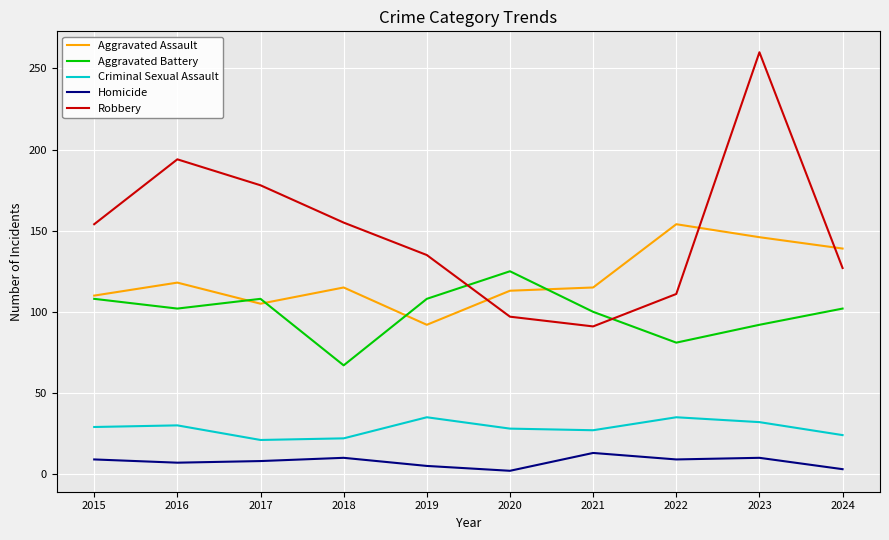

True or false: Robbery has more than 2 points higher than both neighbors.

False